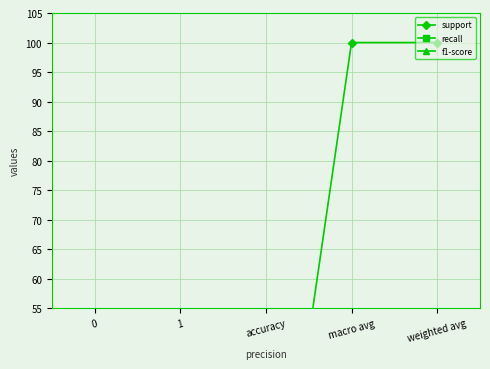

What is the maximum value for recall?

1.0